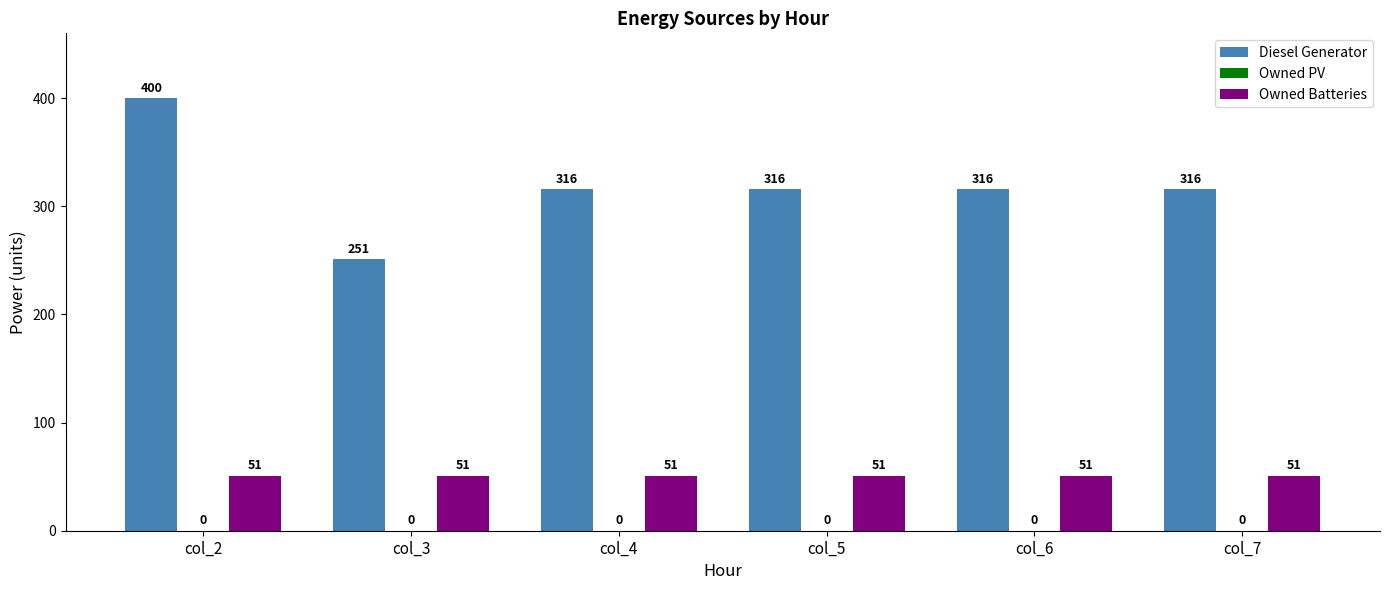

What is the spread (max minus min) of values at col_6?

265